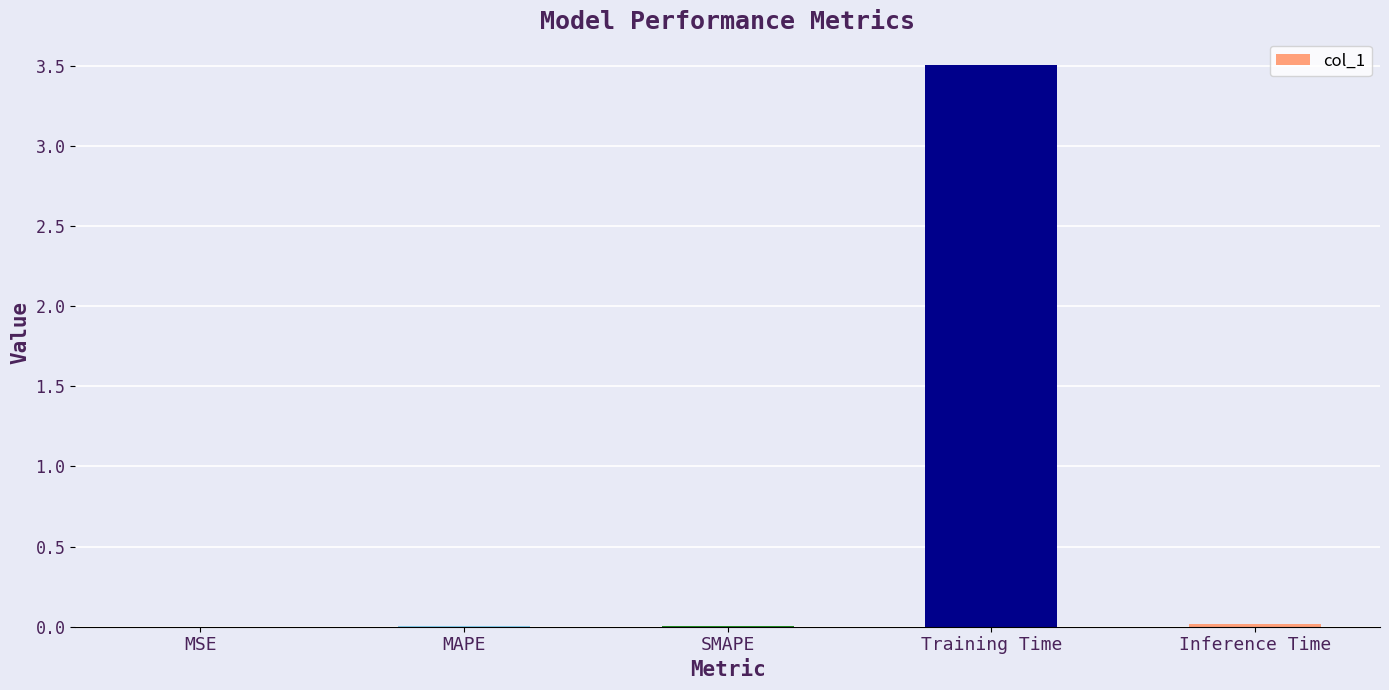

What is the maximum value shown in the chart?

3.5